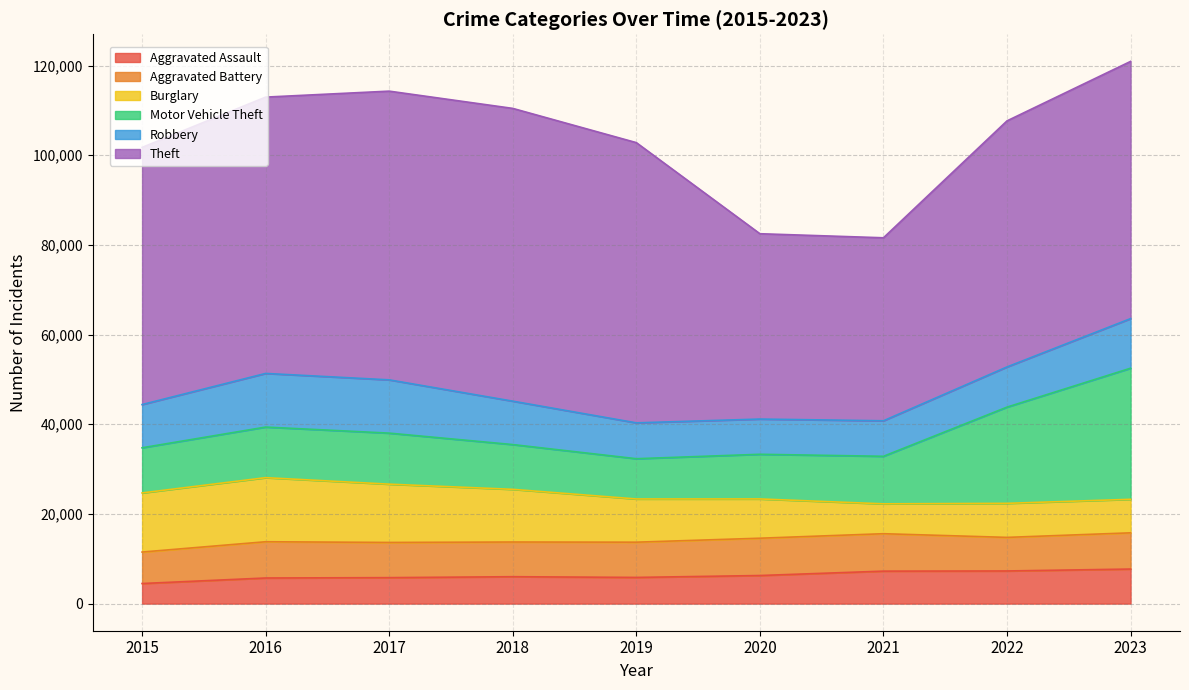

Is the value of Aggravated Battery at 2022 greater than the value of Theft at 2022?

No